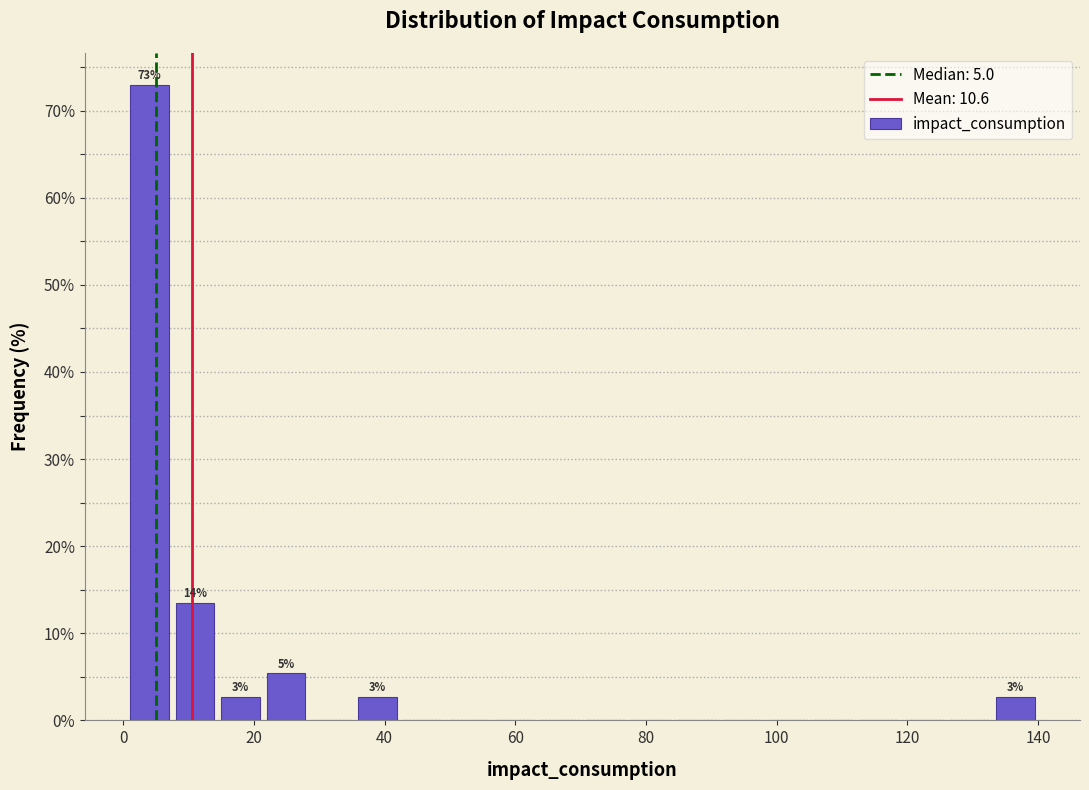

Read against the x-axis, roughly where is the centre of the tallest bar?

4